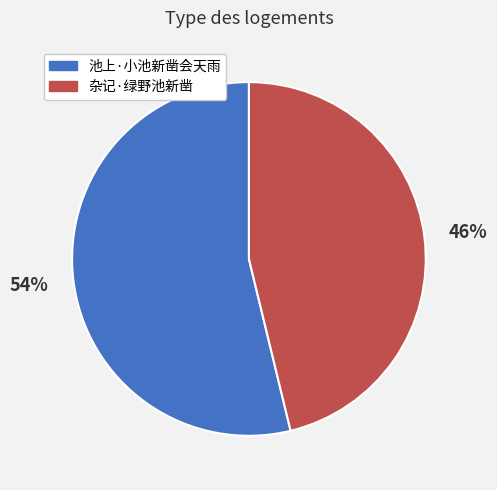

Count the number of slices in the pie.

2